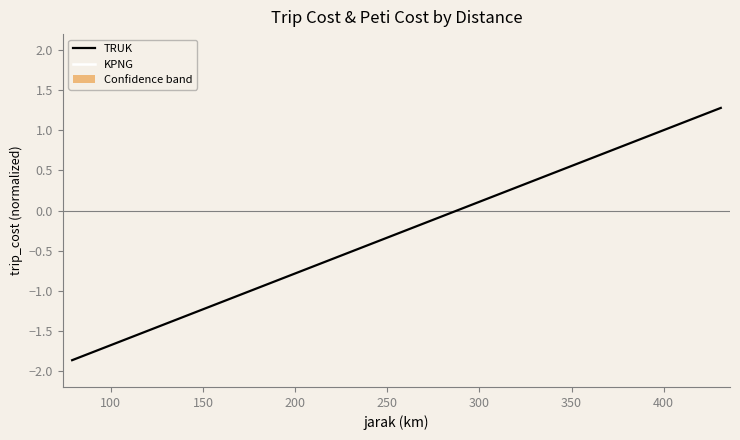

List the series in order of their peak value, highest first.

KPNG, TRUK